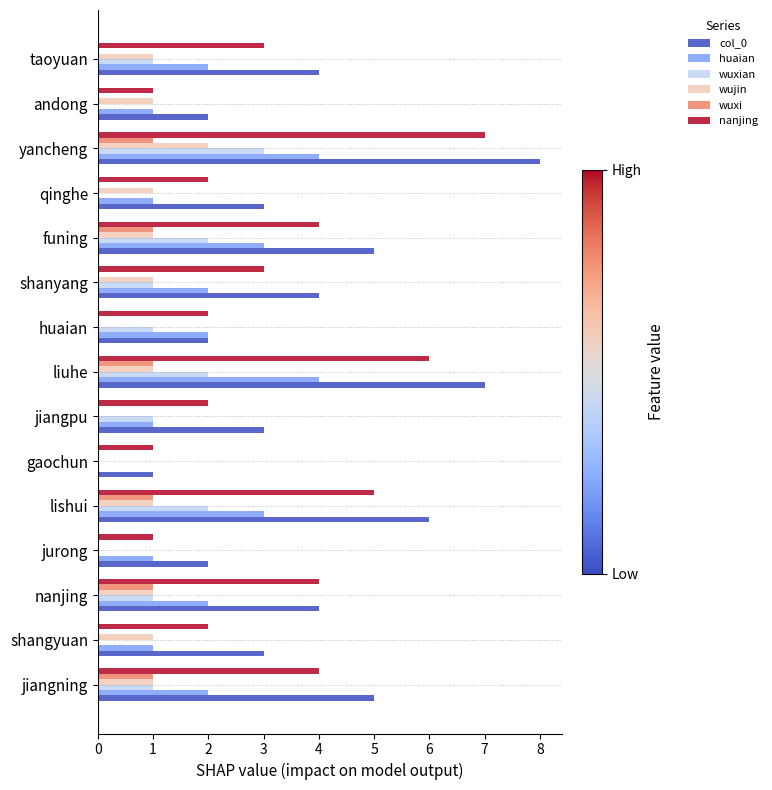

Between nanjing and liuhe, which series saw the biggest shift?

col_0